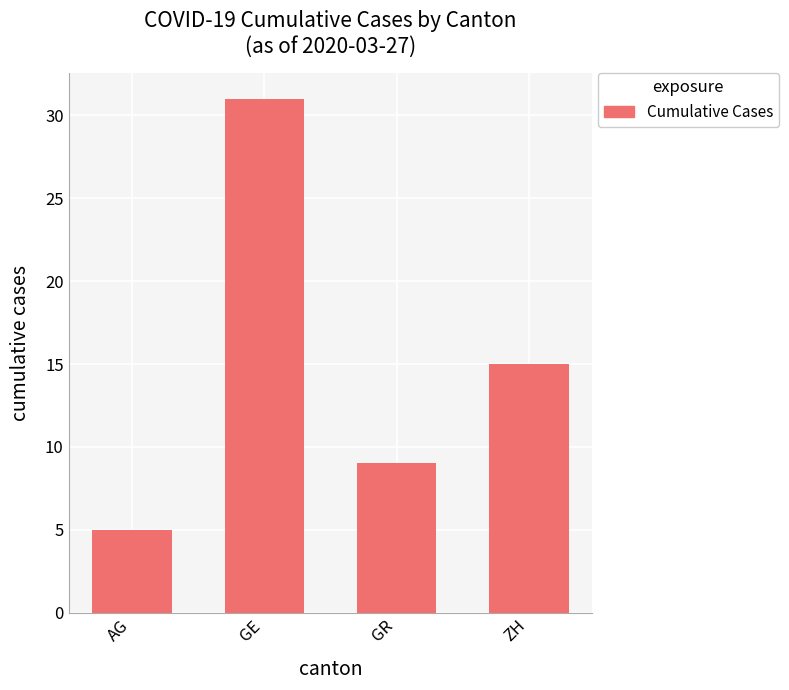

What is the label of the 1st bar from the left?

AG